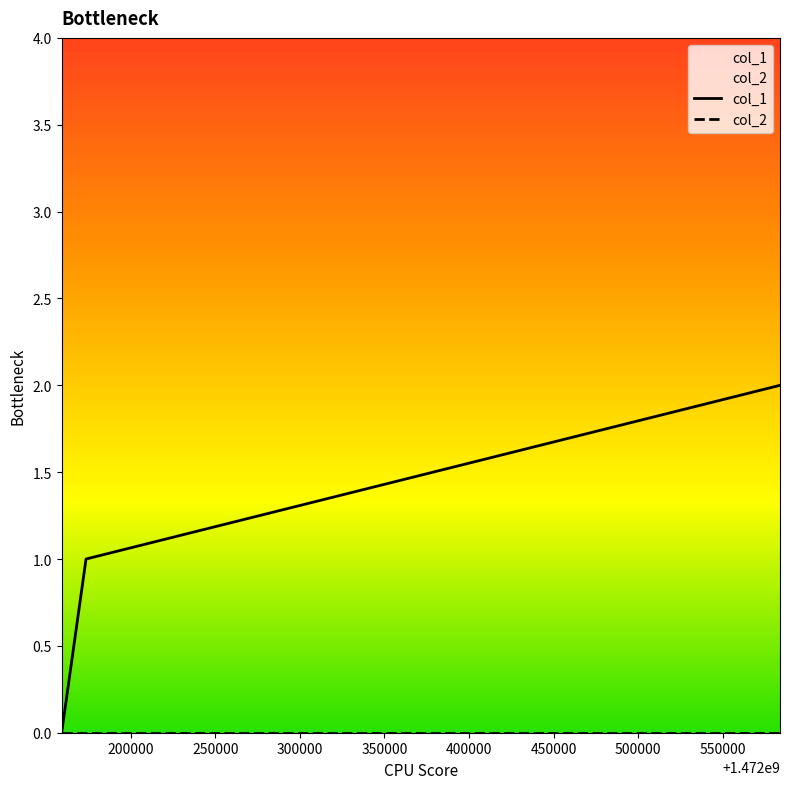

What are all the series names shown in the legend?

col_1, col_2